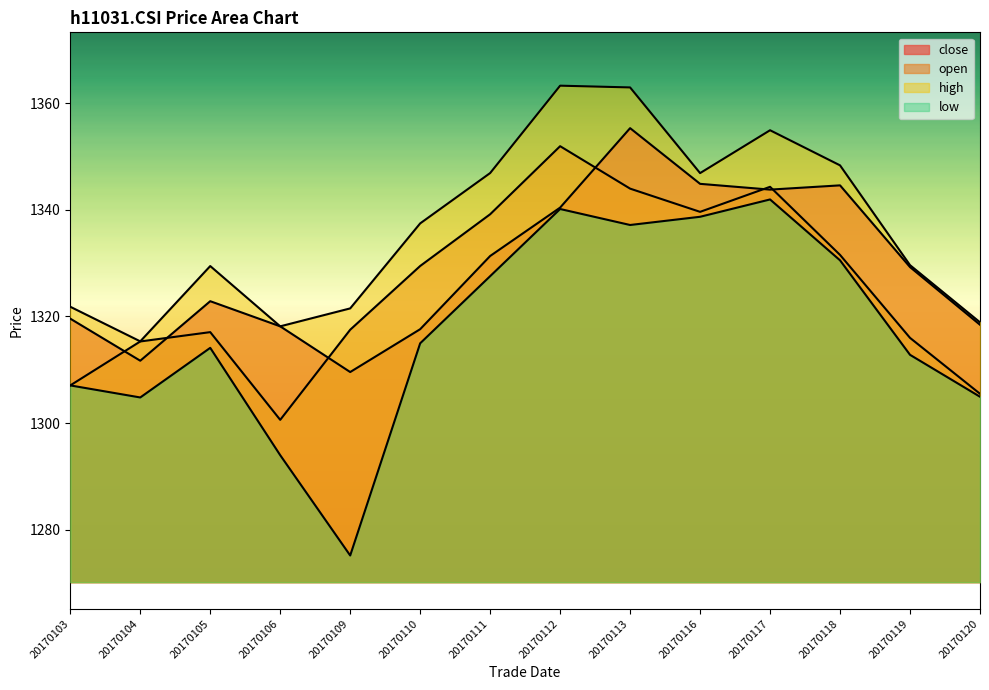

True or false: low and open cross at least once.

False